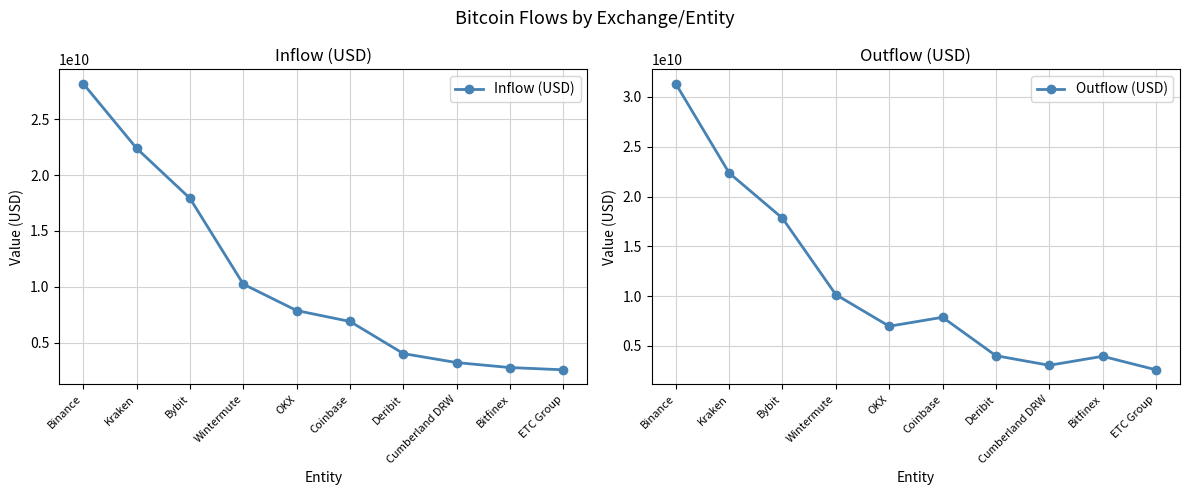

At which label does Inflow (USD) first exceed 7880272466?

Binance